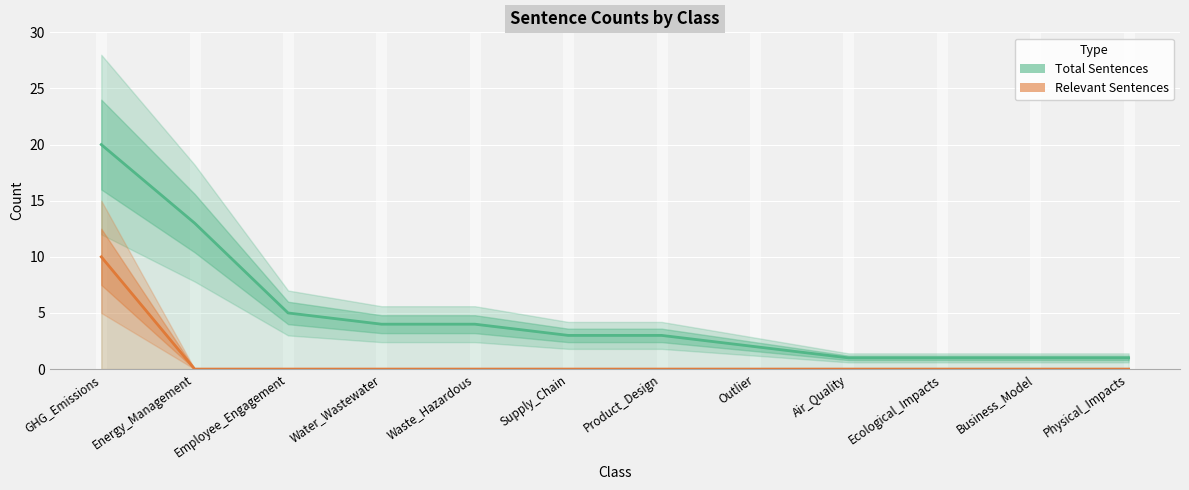

Rank the series at Supply_Chain from highest to lowest value.

Total Sentences, Relevant Sentences